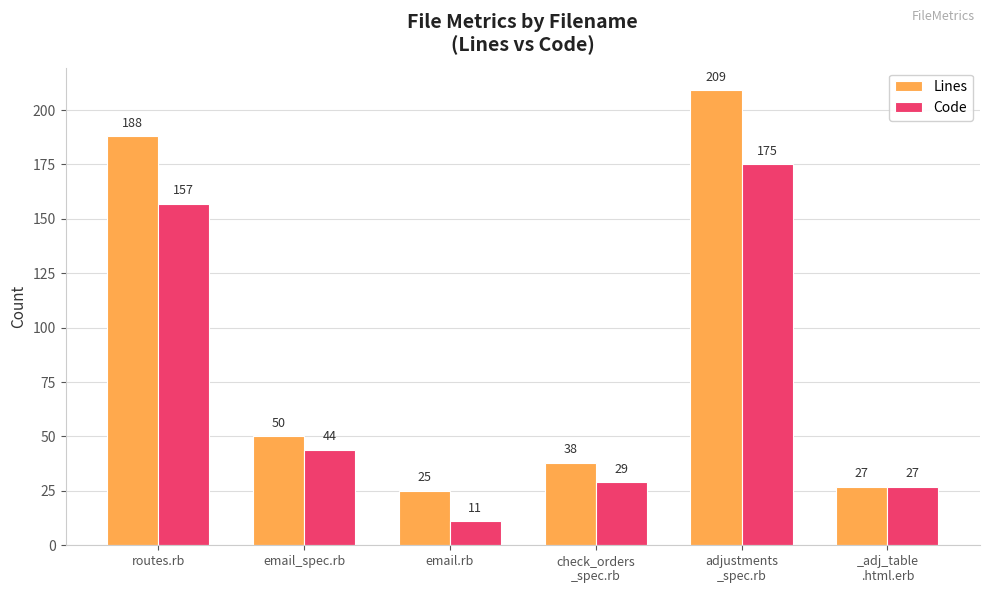

Is it true that Lines equals 209 at adjustments
_spec.rb?

True